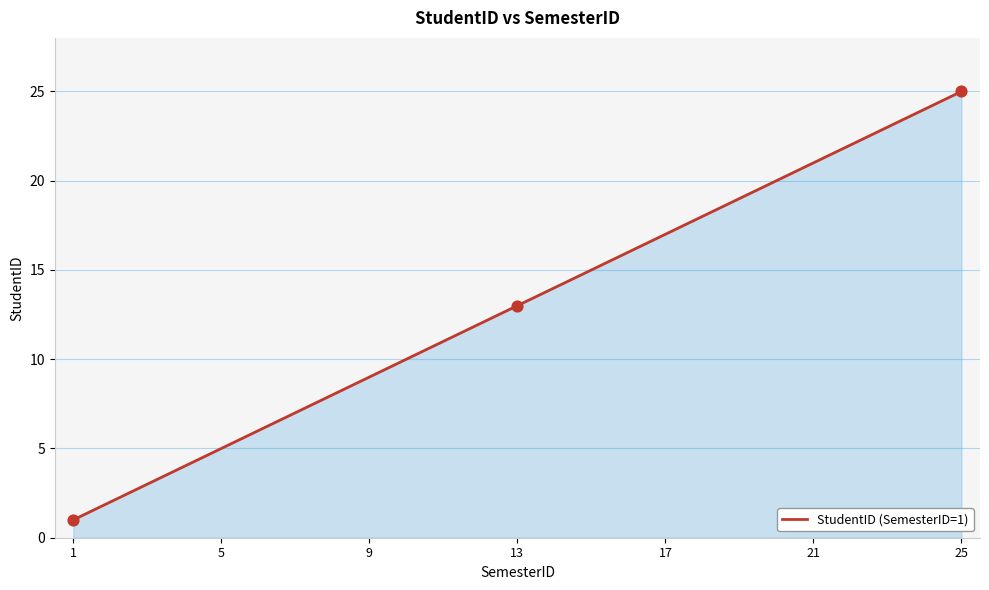

What is the greatest value displayed?

25